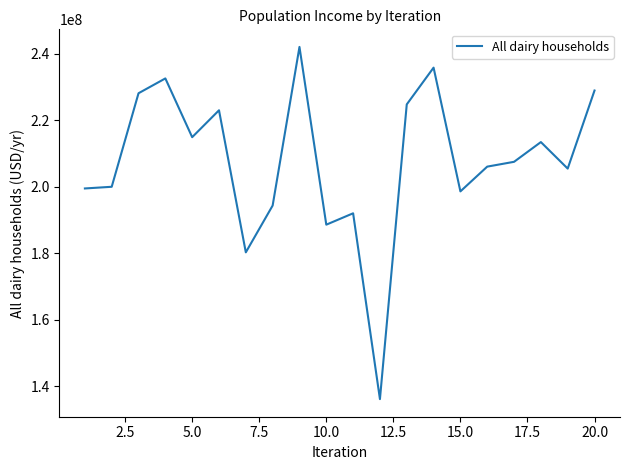

What is the greatest value displayed?

242122749.9